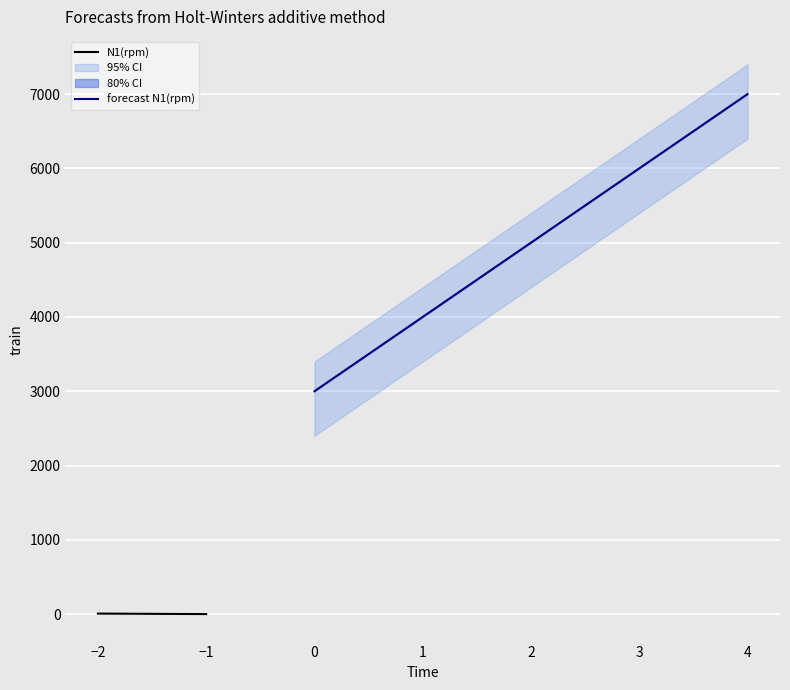

What is the difference between the maximum and minimum values in the N1(rpm) series?

7